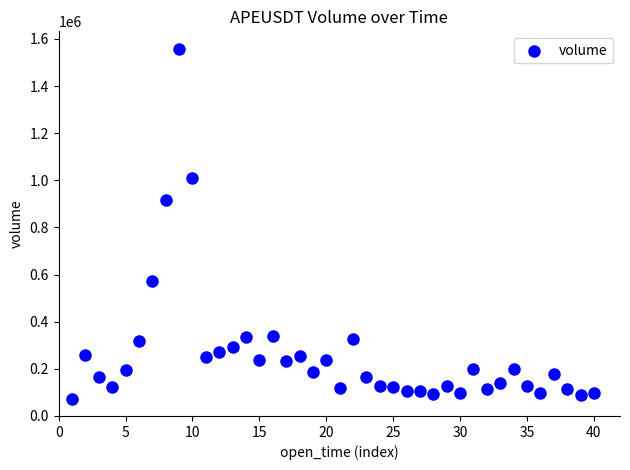

What is the range of X values (max minus min)?

39